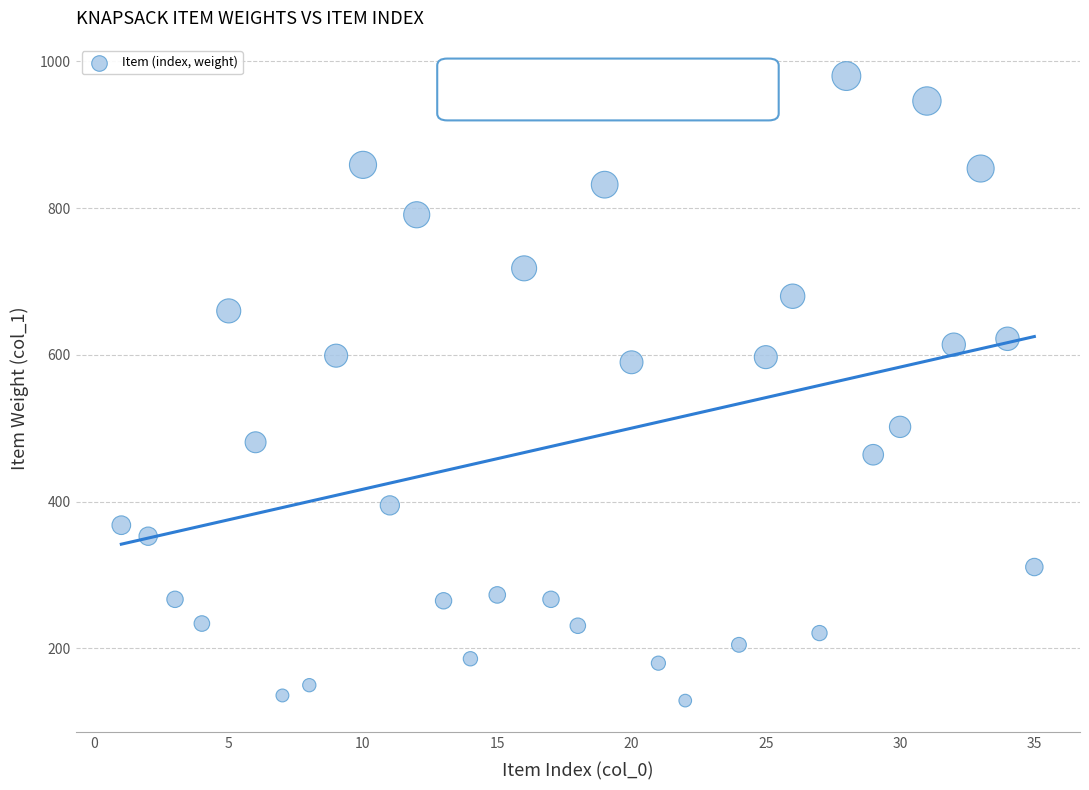

What is the range of Y values (max minus min)?

851